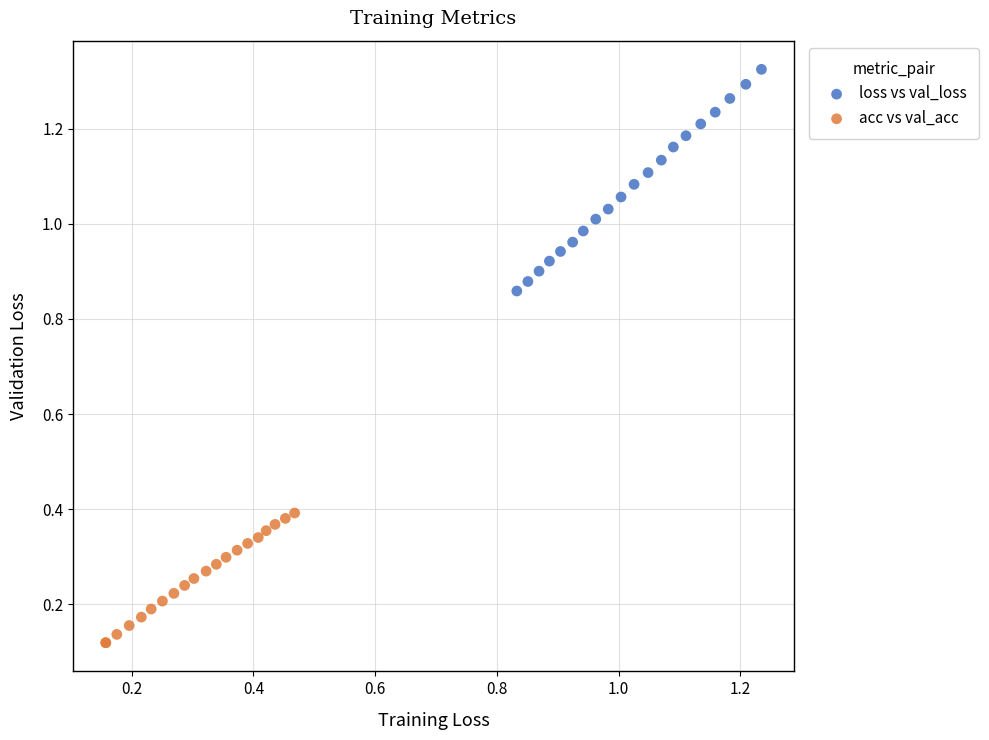

Which series contains the highest Y value?

loss vs val_loss